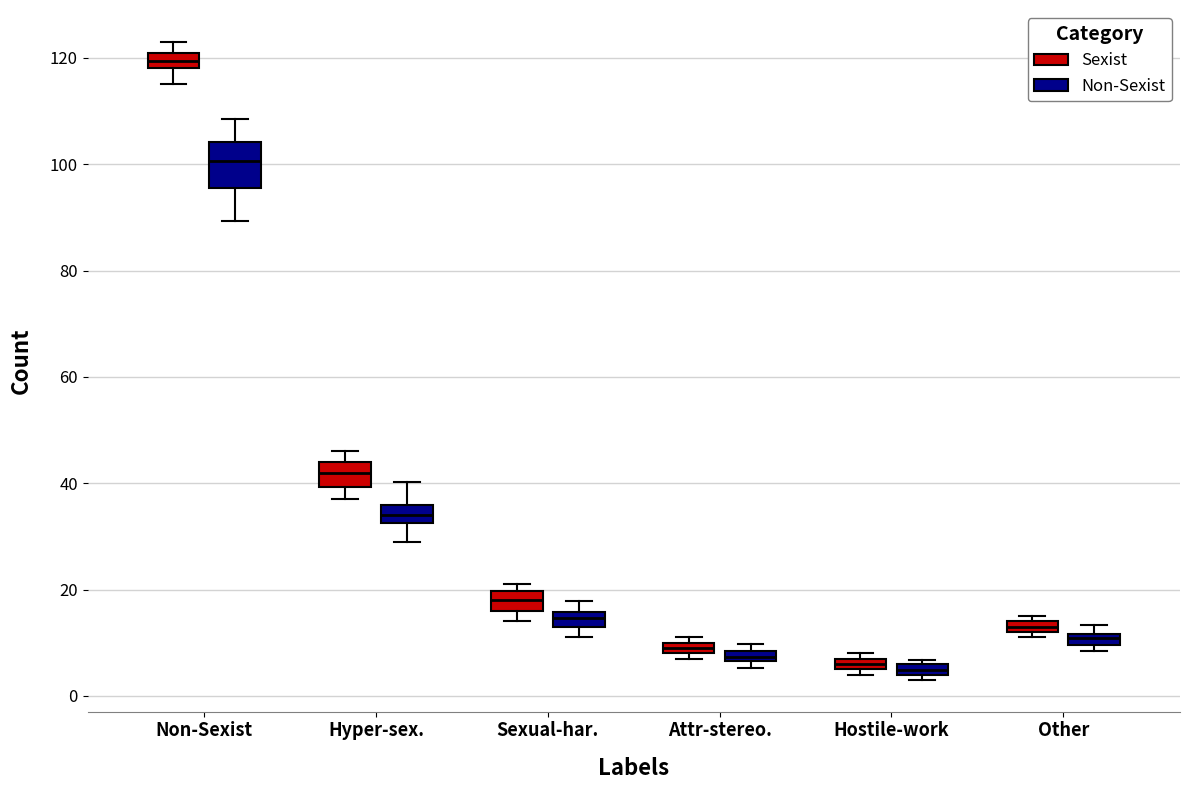

Where is the lower edge of the box for Attr-stereo. (Non-Sexist) on the y-axis? The values are not printed on the chart, so give them approximately, as read against the axis.

6